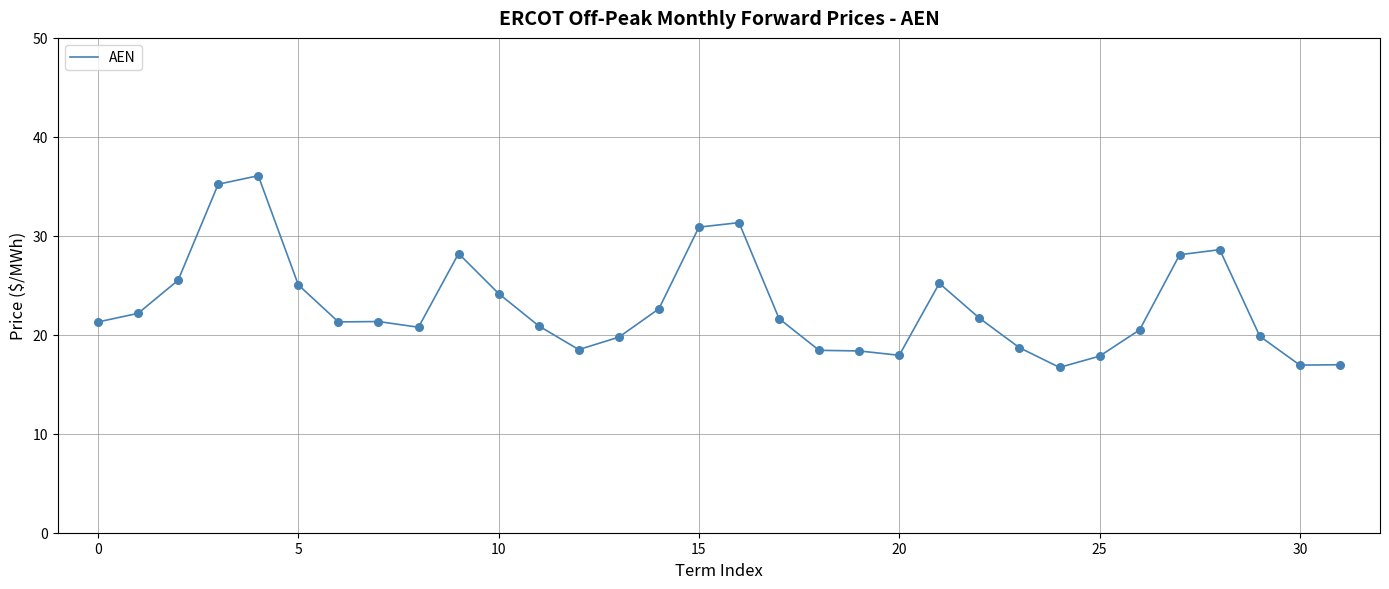

What is the minimum value shown in the chart?

16.7